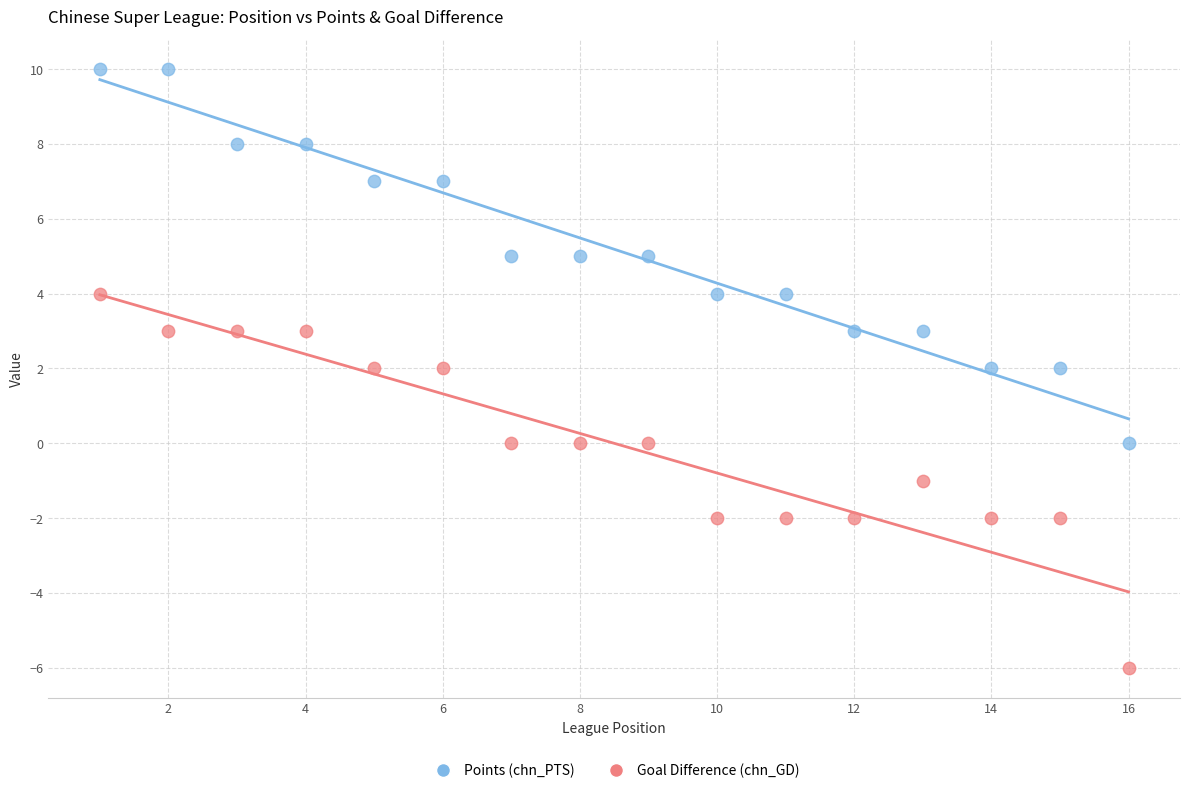

Across all data points, what is the range of Y values (max minus min)?

16